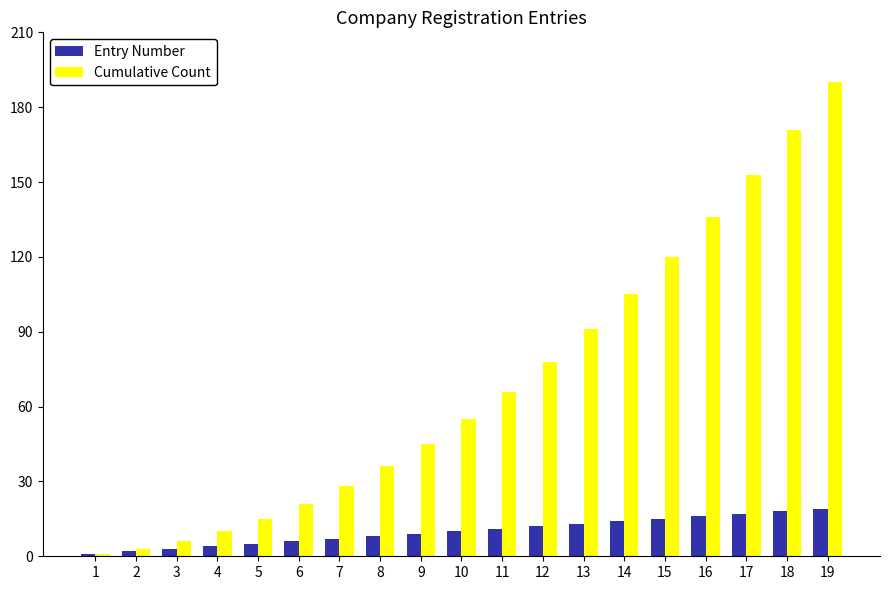

At how many categories does at least one series exceed 88?

7